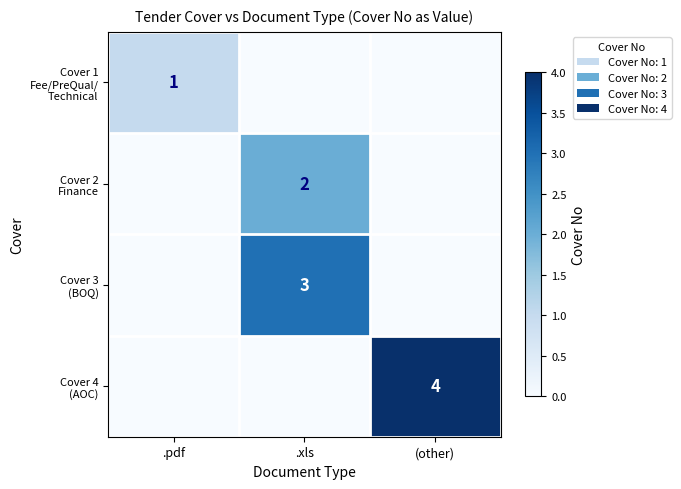

The value of Cover 1 Fee/PreQual/ Technical at .xls is 0. True or false?

True